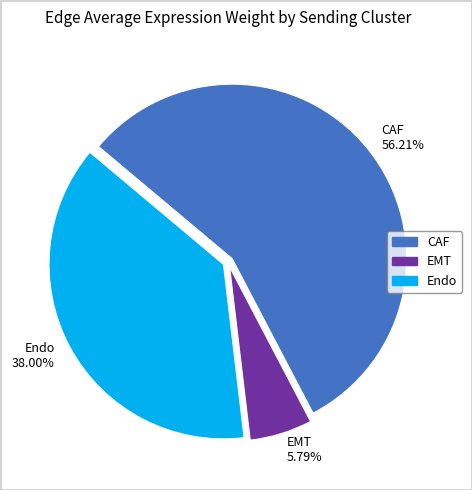

To the nearest percent, what is the combined percentage of CAF and Endo?

94%